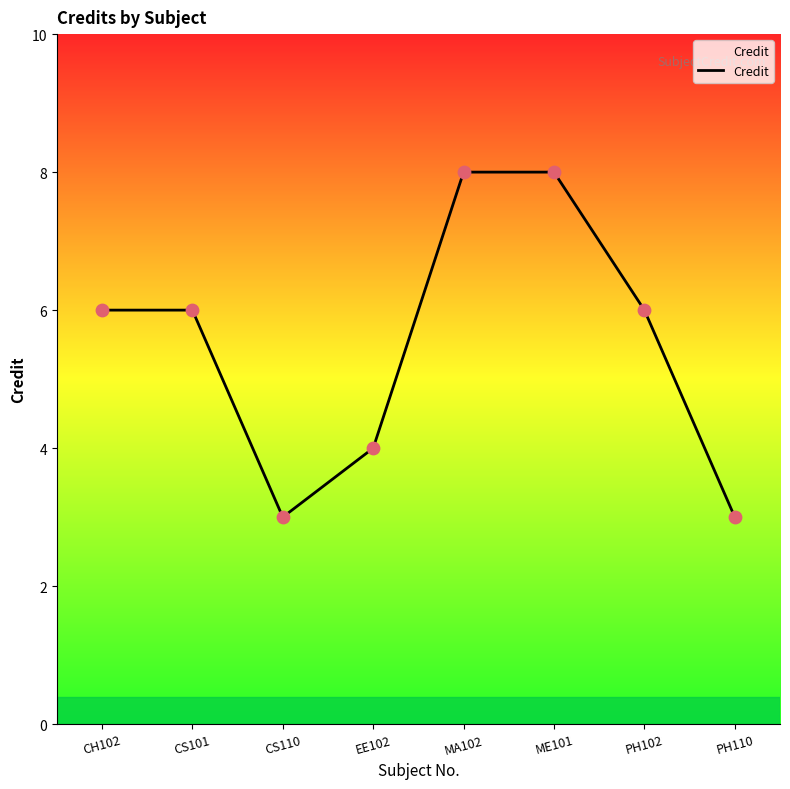

Between MA102 and CS110, which is larger?

MA102